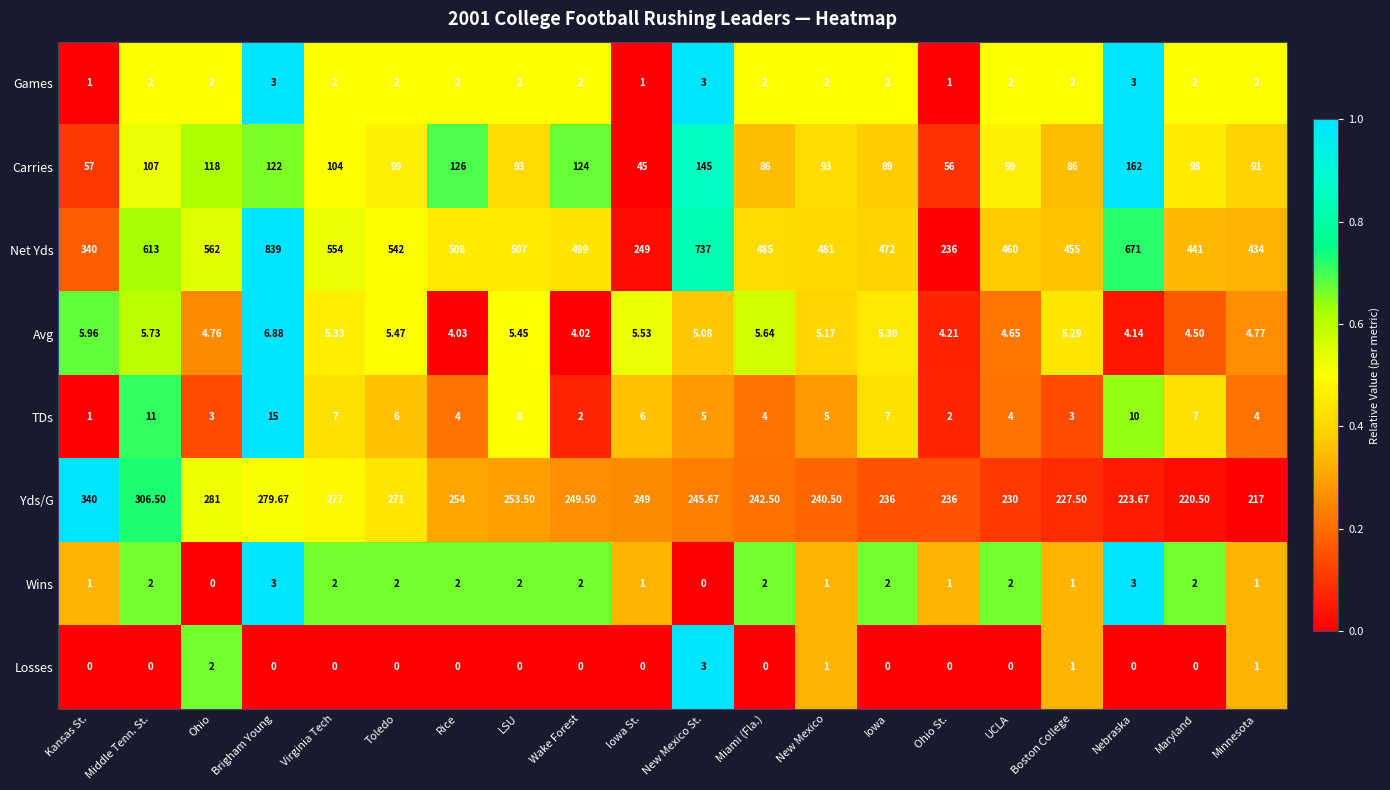

What is the total value across all series at Miami (Fla.)?

827.1